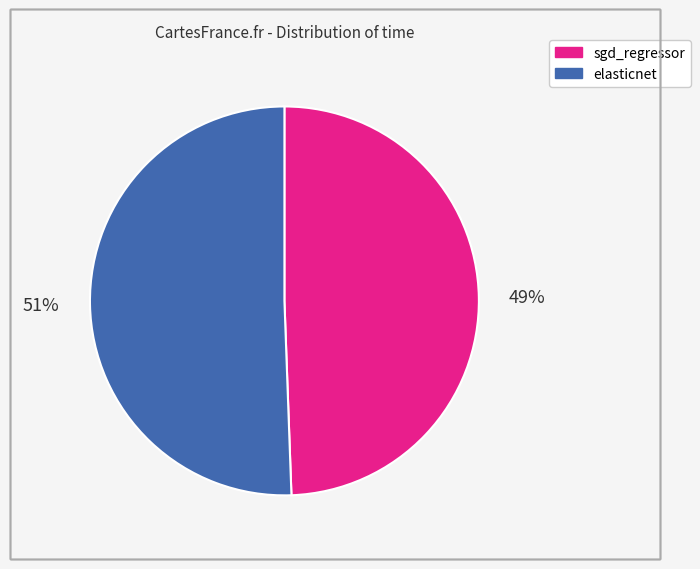

What is the majority slice?

elasticnet